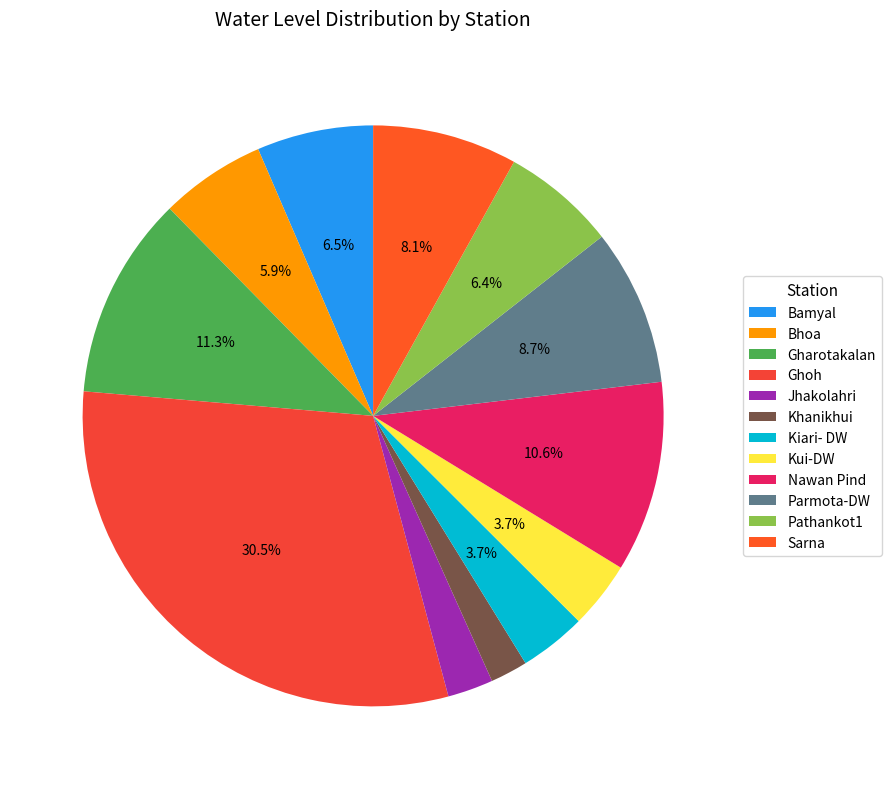

Which has a higher value, Sarna or Nawan Pind?

Nawan Pind